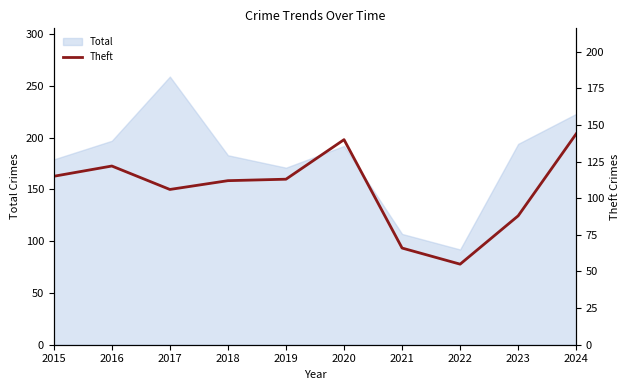

True or false: Total has a value of 249 at 2015.

False